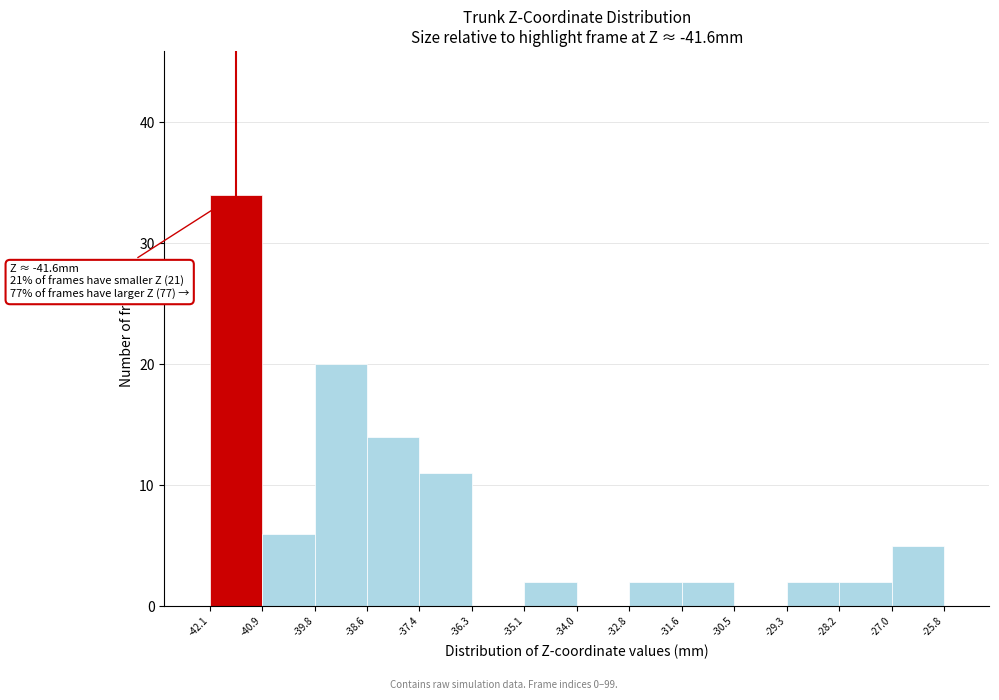

Which range on the x-axis has the tallest bar?

-42.1 to -40.9